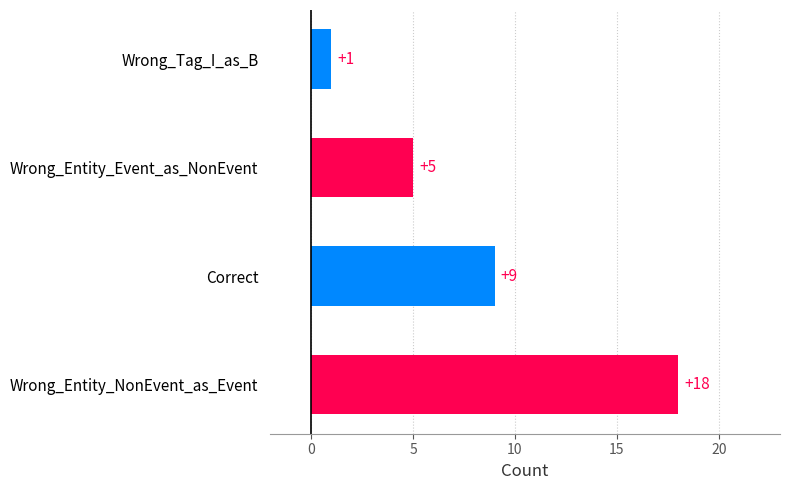

What is the difference between the values at Wrong_Entity_NonEvent_as_Event and Wrong_Entity_Event_as_NonEvent?

13